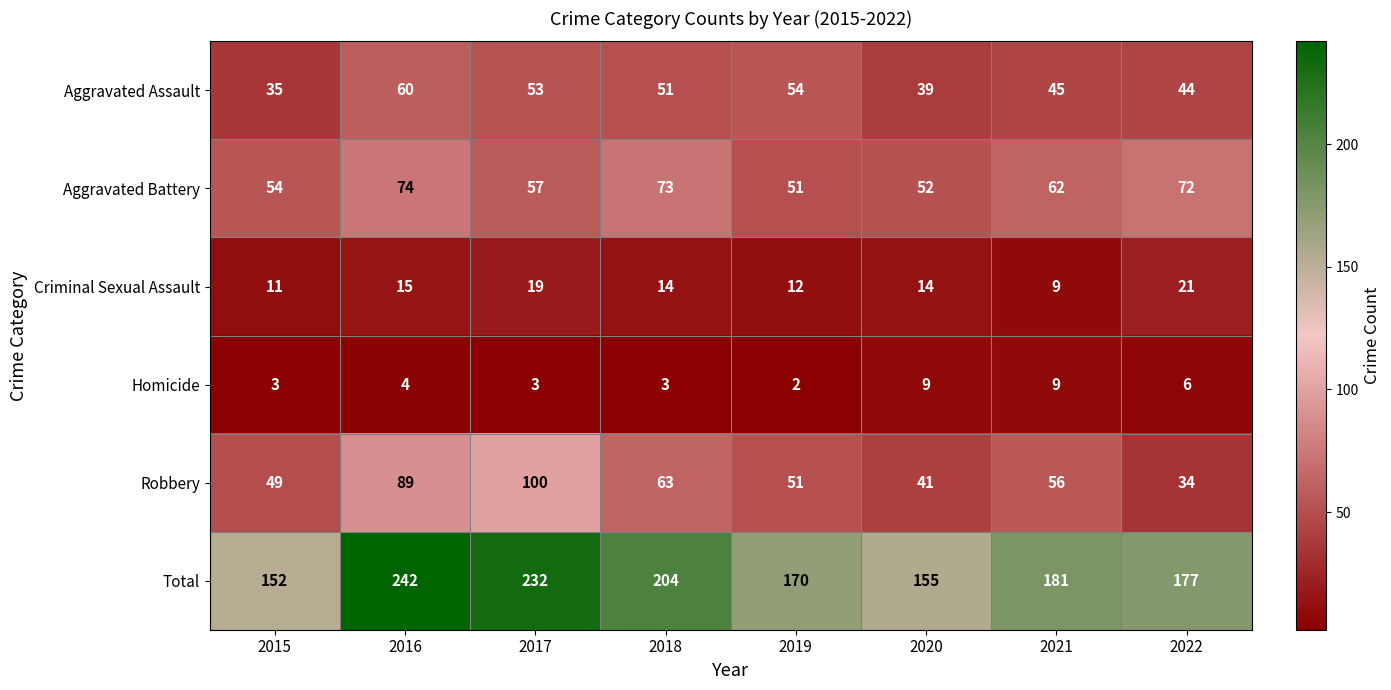

What is the average value of the Homicide series?

5